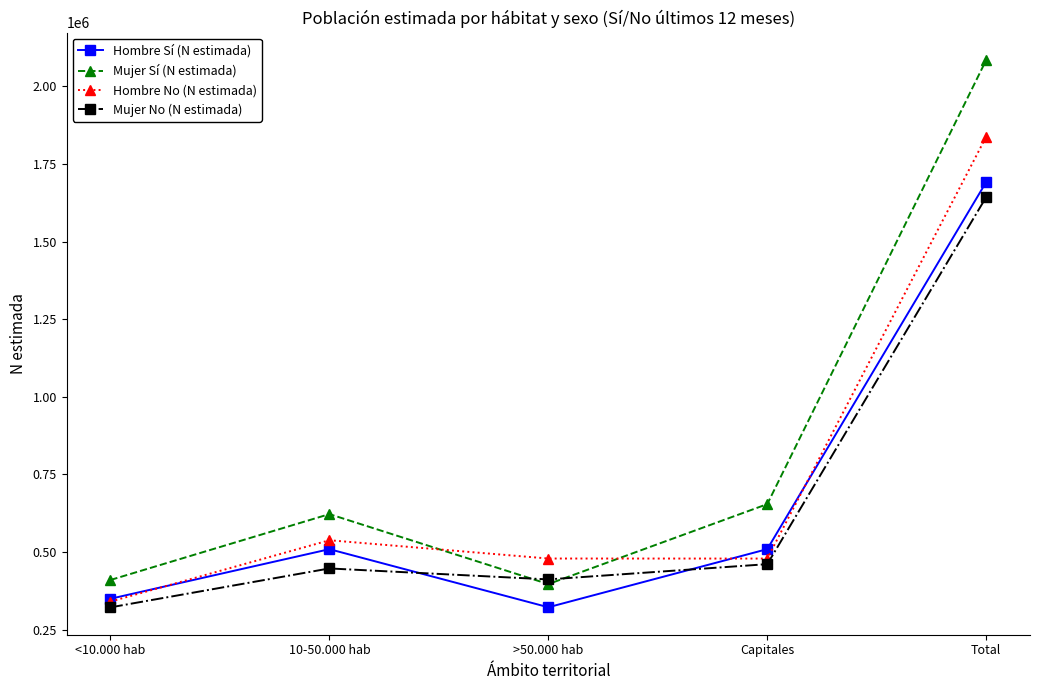

In Hombre No (N estimada), how many points are higher than both neighbors (excluding endpoints)?

1